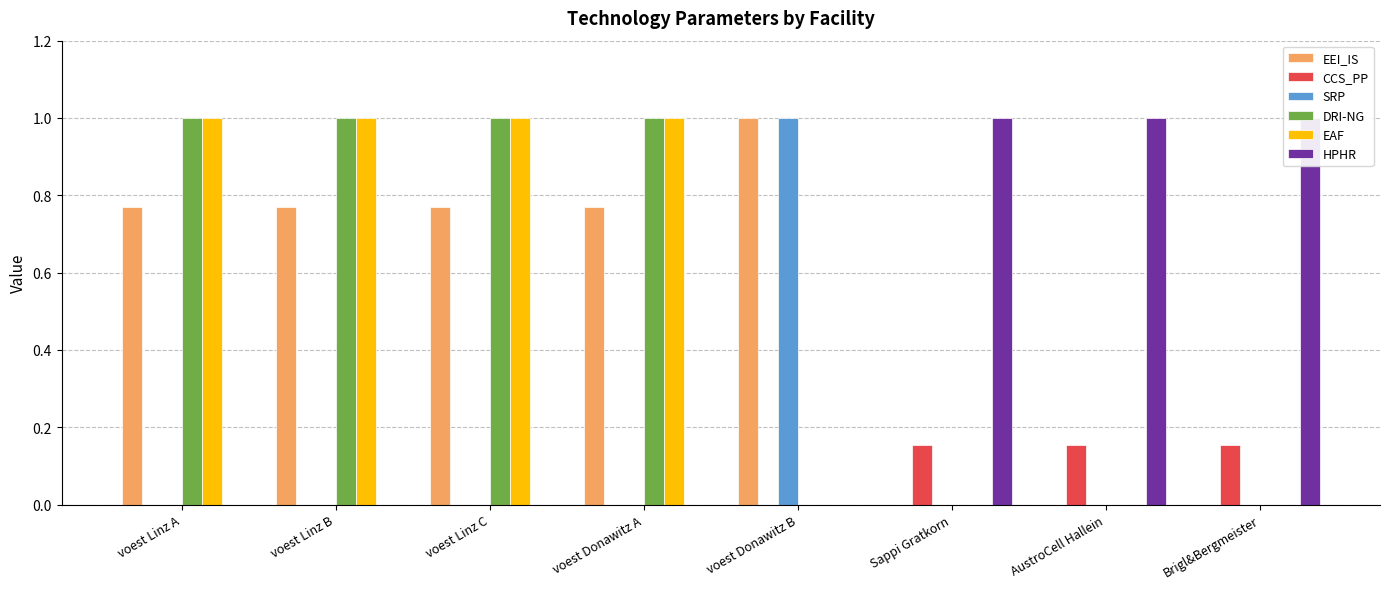

At which label is EEI_IS closest to 0?

Sappi Gratkorn